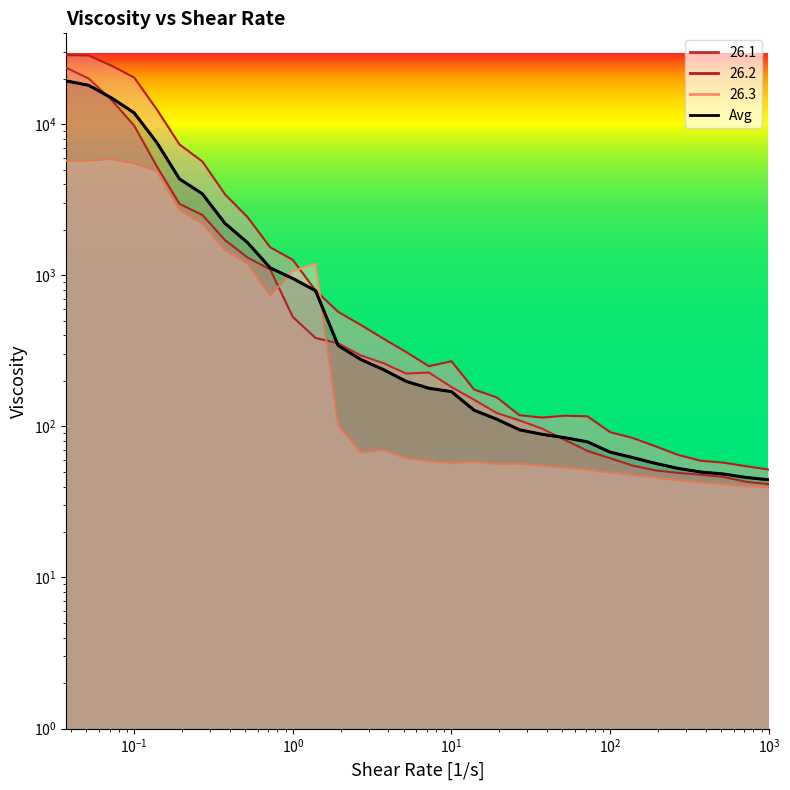

At 7.2, list the series in order from smallest to largest.

26.3, Avg, 26.1, 26.2